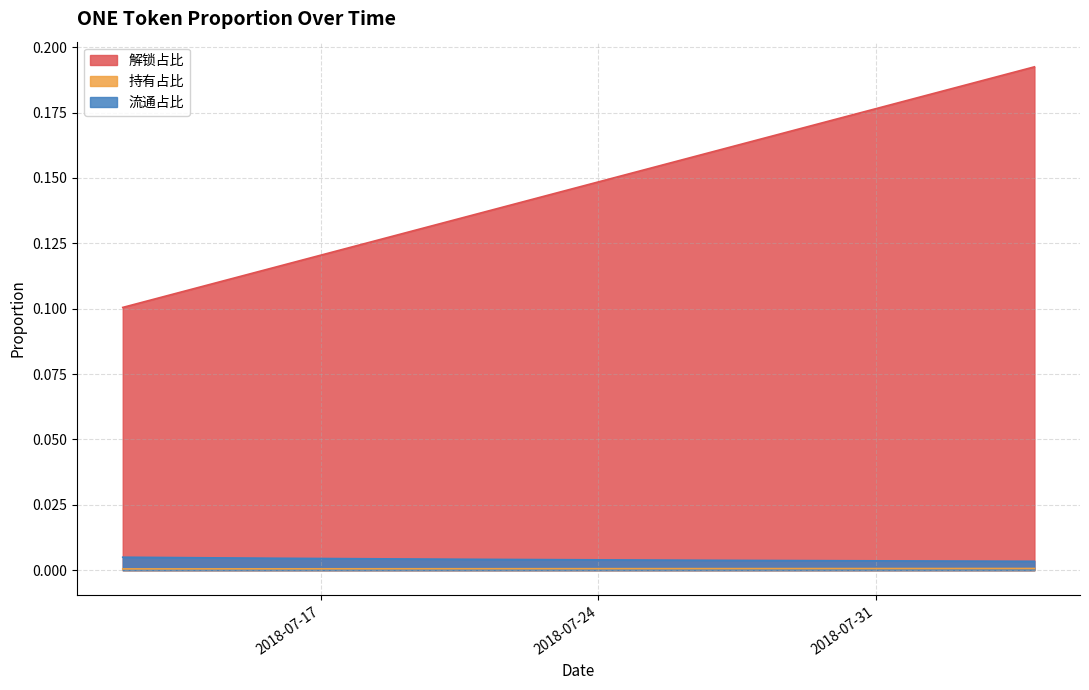

What position from the left is 2018-07-17?

6